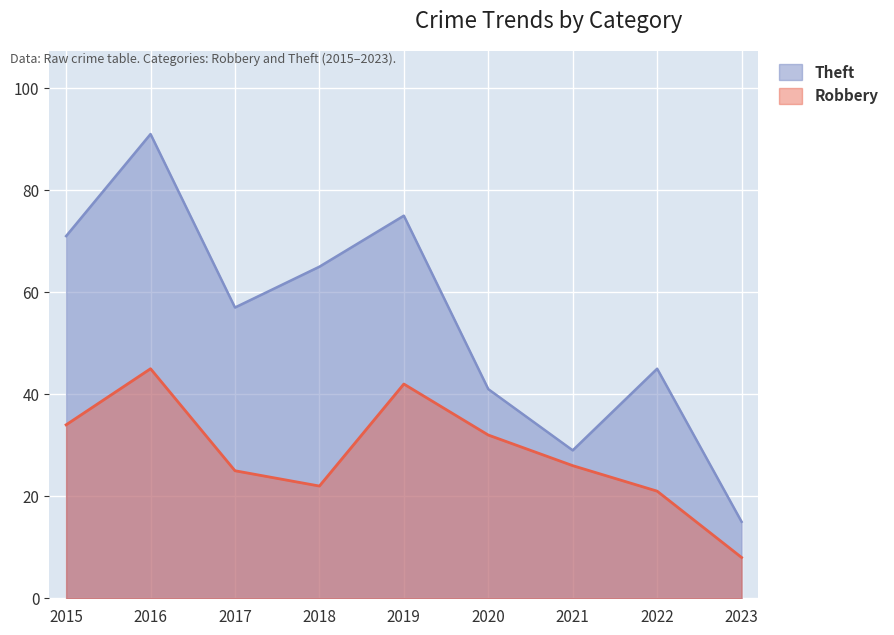

Which series has the largest total across all categories?

Theft